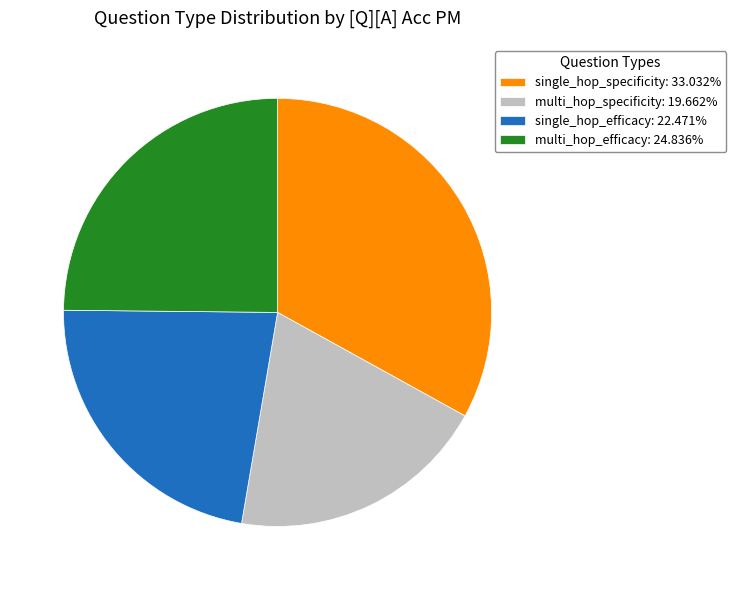

Count the number of slices in the pie.

4